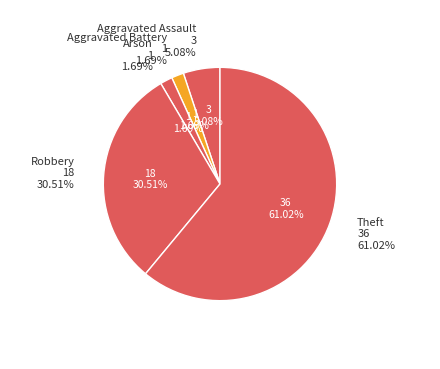

Combined, do Criminal Sexual Assault and Robbery account for over 50%?

No